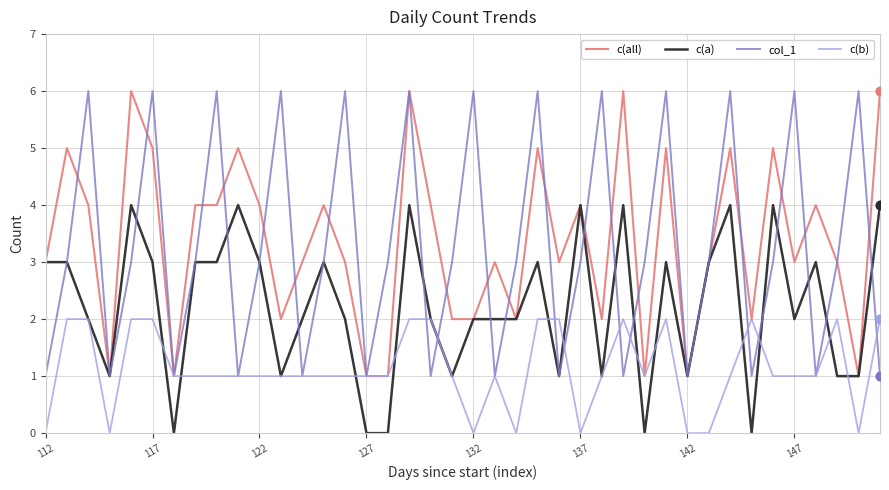

Which series has the largest total across all categories?

c(all)